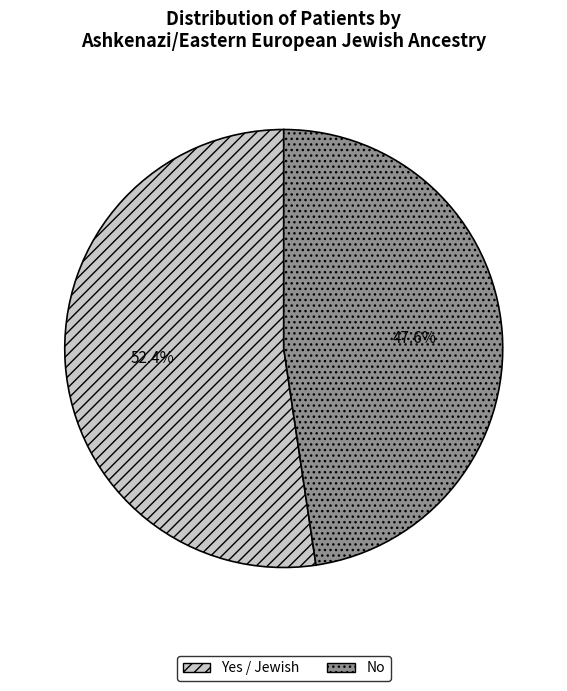

What percentage is NOT represented by Yes / Jewish?

47.6%